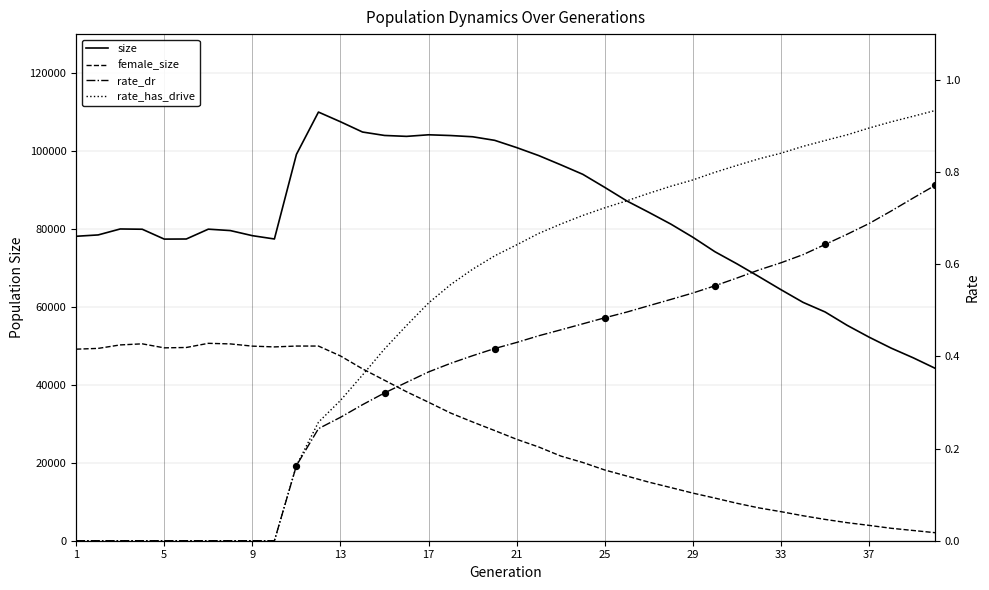

Is the value of rate_has_drive at 5 greater than the value of female_size at 13?

No